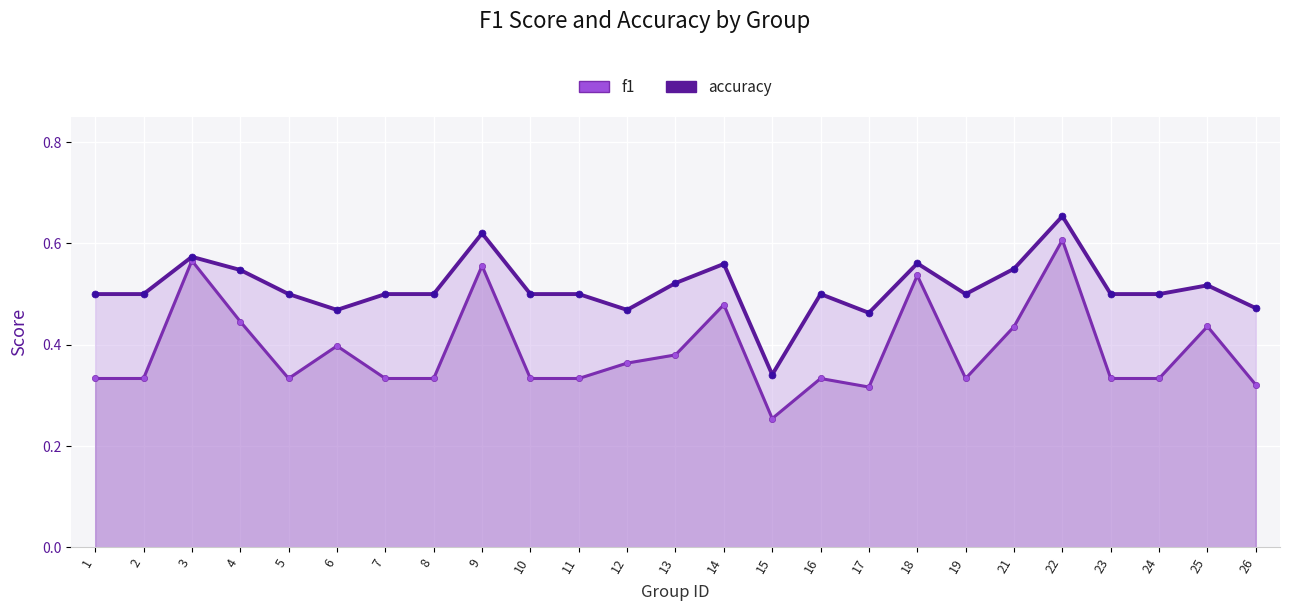

Is it true that accuracy equals 0.6 at 18?

True